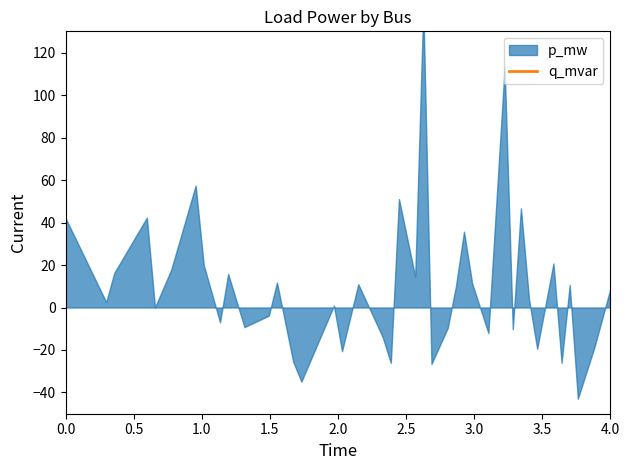

The value at 38 is 6330.4. True or false?

False